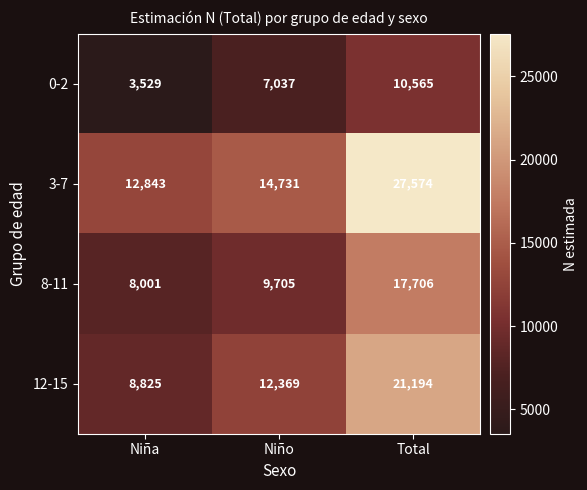

At how many categories does at least one series exceed 18581?

1